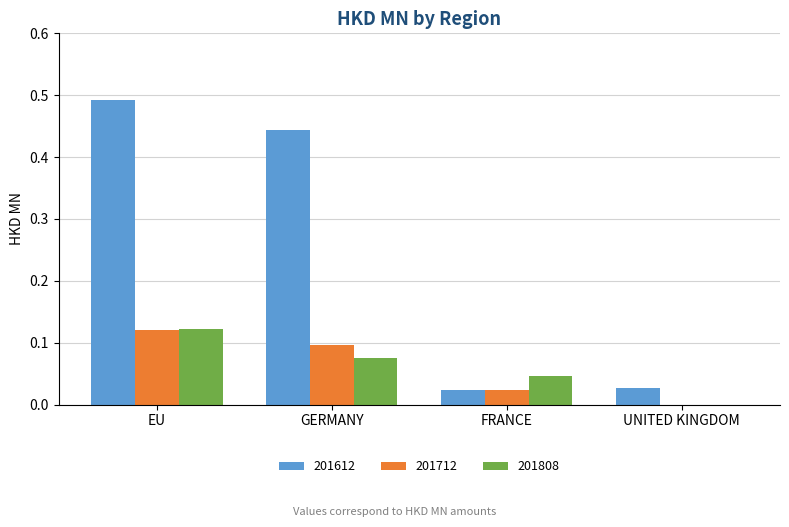

Which series changed the most between GERMANY and UNITED KINGDOM?

201612